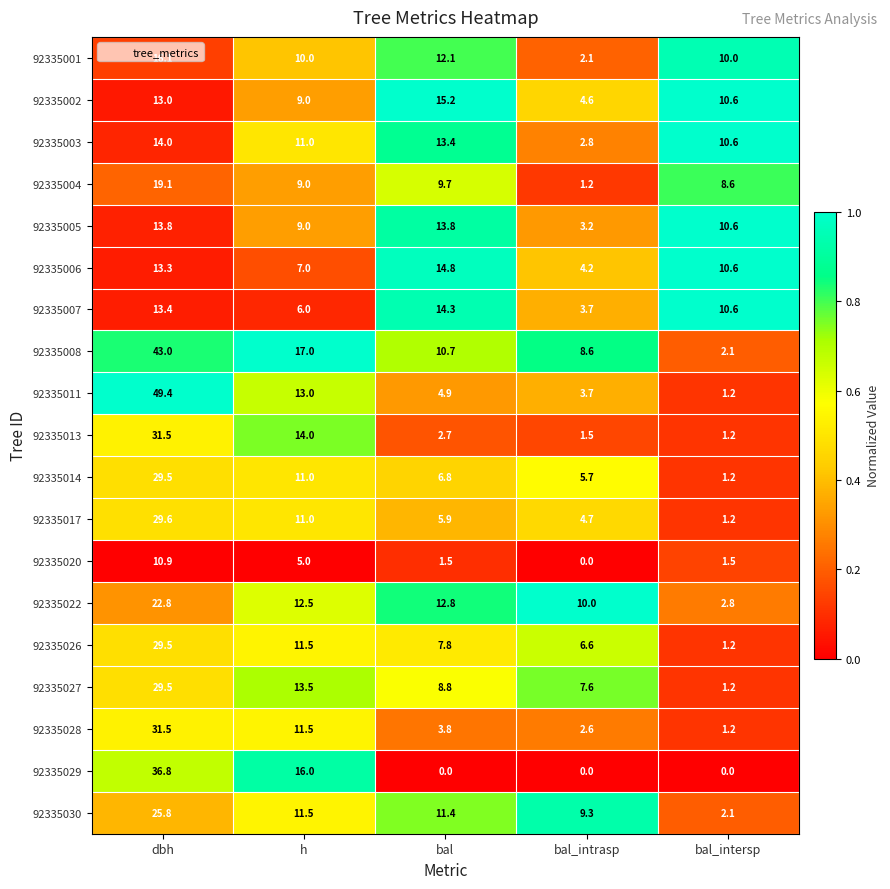

What is the spread (max minus min) of values at dbh?

38.5